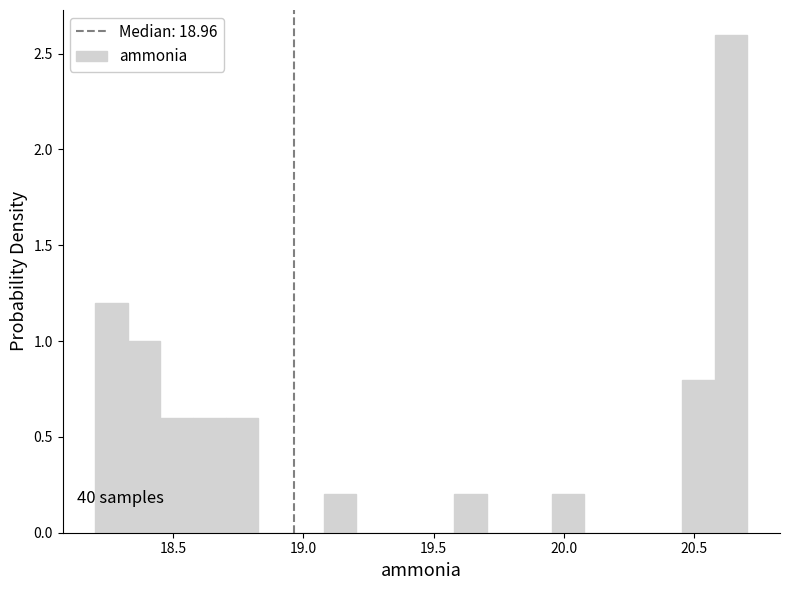

Around what value on the x-axis is the tallest bar? Give the approximate position of its centre, as read against the axis.

20.65